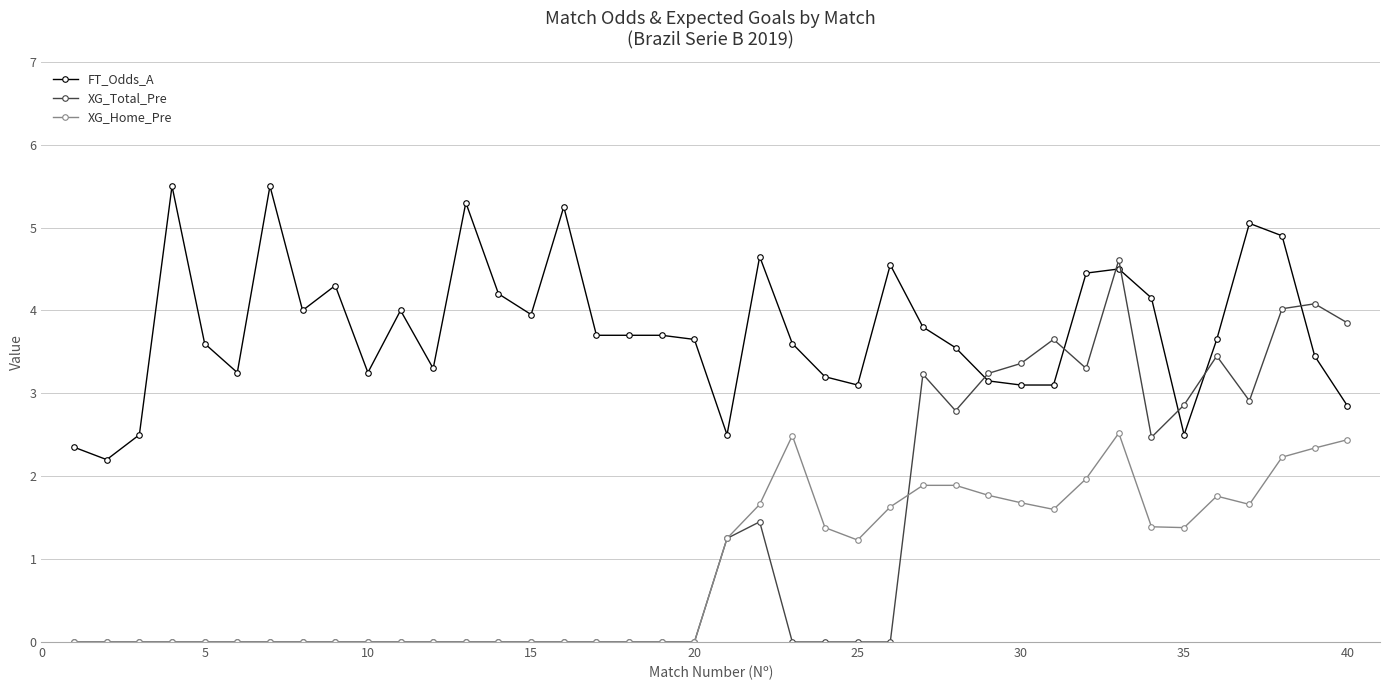

Which series has the widest spread of values?

XG_Total_Pre